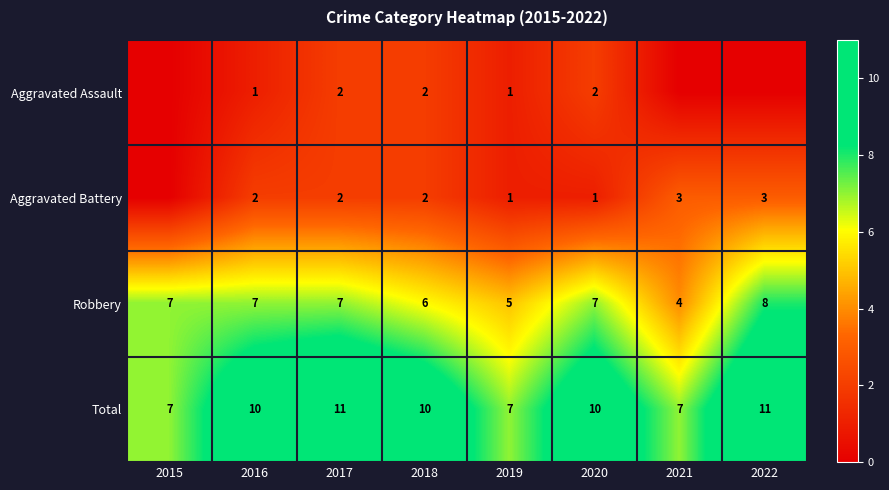

At which label is Robbery closest to 6?

2018